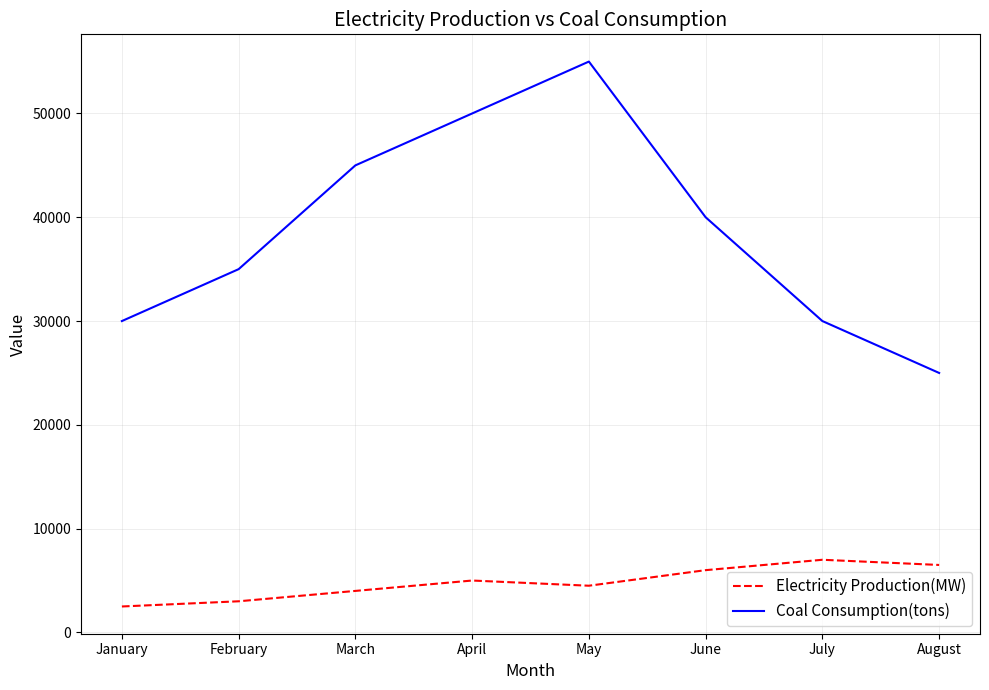

At which category is the sum across all series the highest?

May